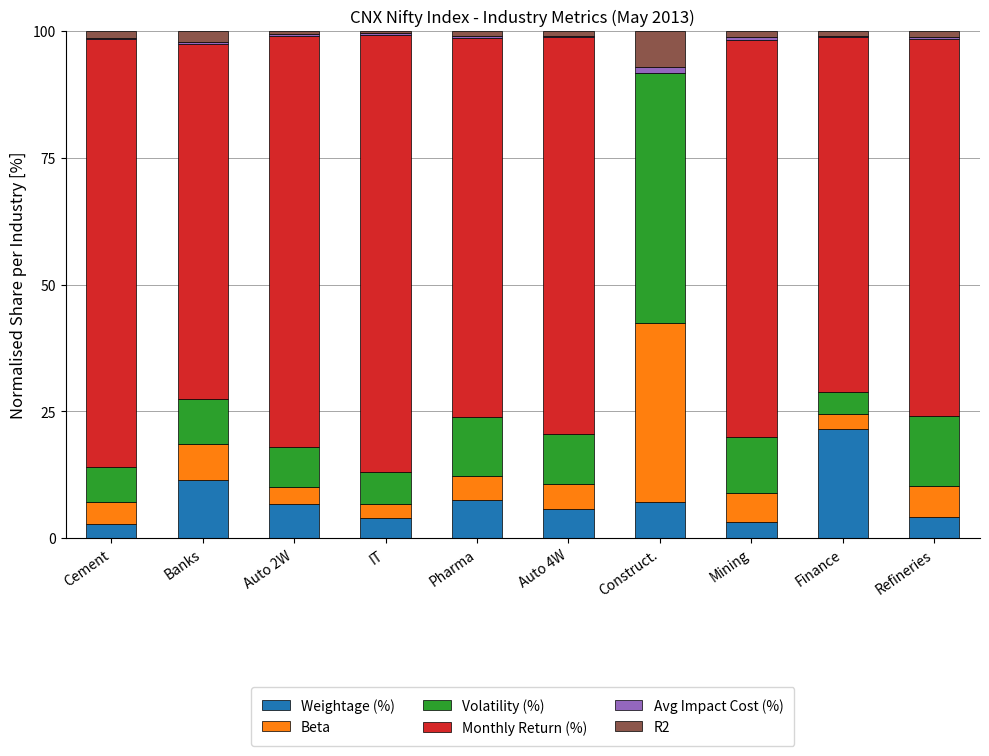

The value of Weightage (%) at Cement is 2.9. True or false?

True